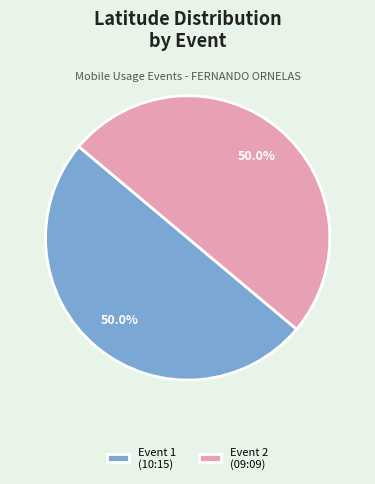

To the nearest percent, what is the average slice percentage?

50%